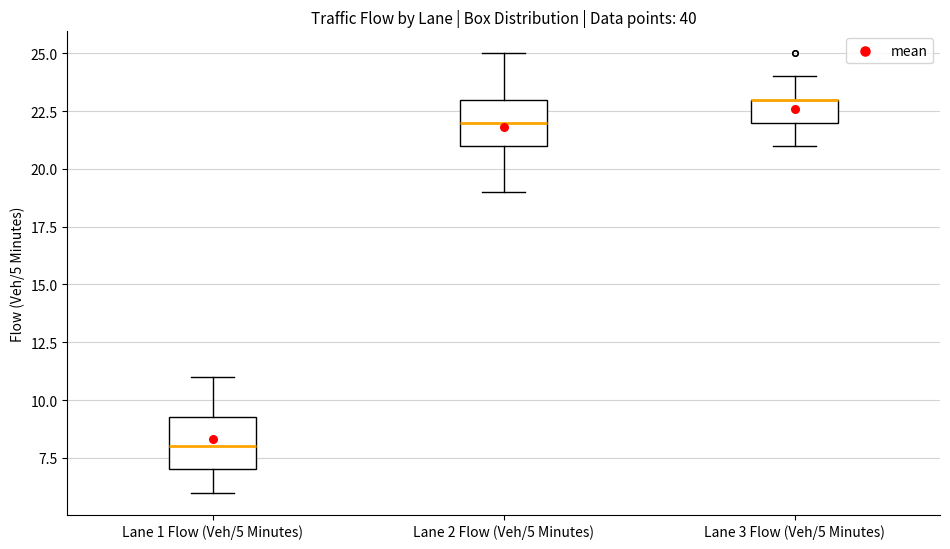

Where is the upper edge of the box for Lane 1 Flow (Veh/5 Minutes) on the y-axis? The values are not printed on the chart, so give them approximately, as read against the axis.

9.5